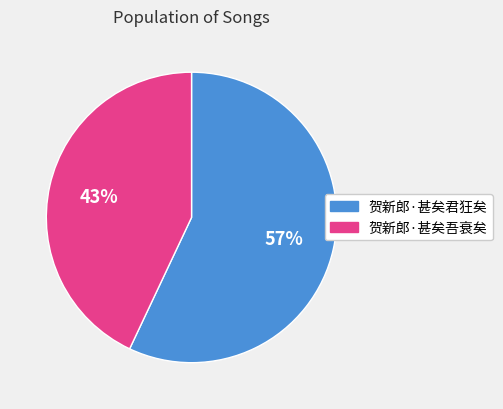

Count the number of slices in the pie.

2